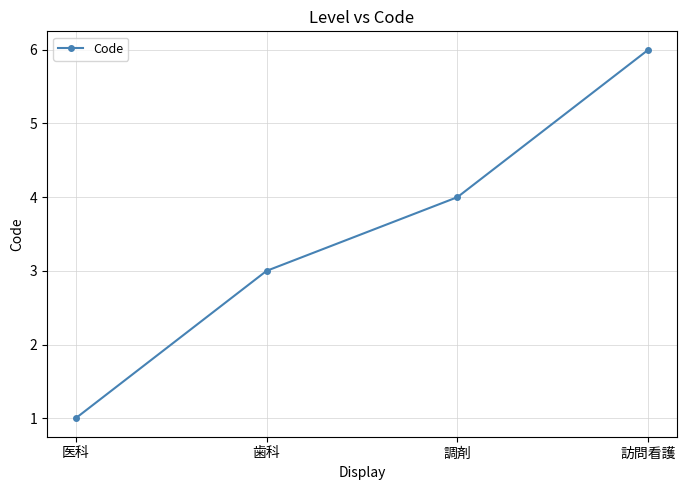

List the labels in order of value, largest first.

訪問看護, 調剤, 歯科, 医科